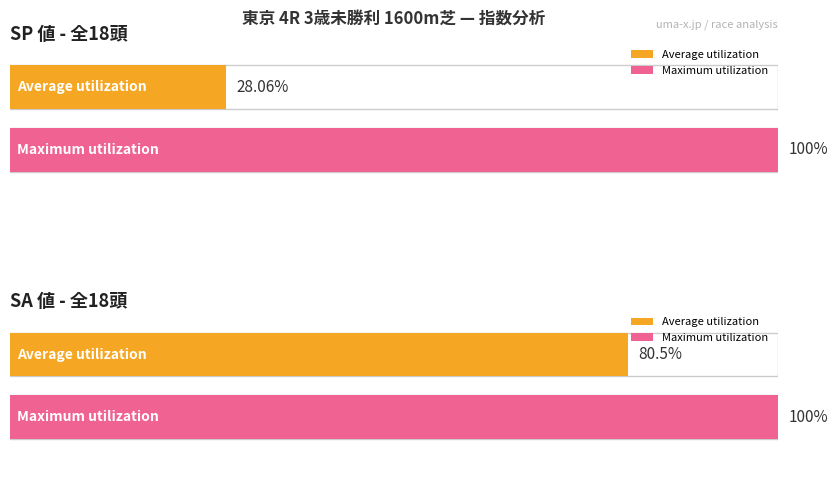

True or false: 総合値 has a value of 20 at 2 先.

False